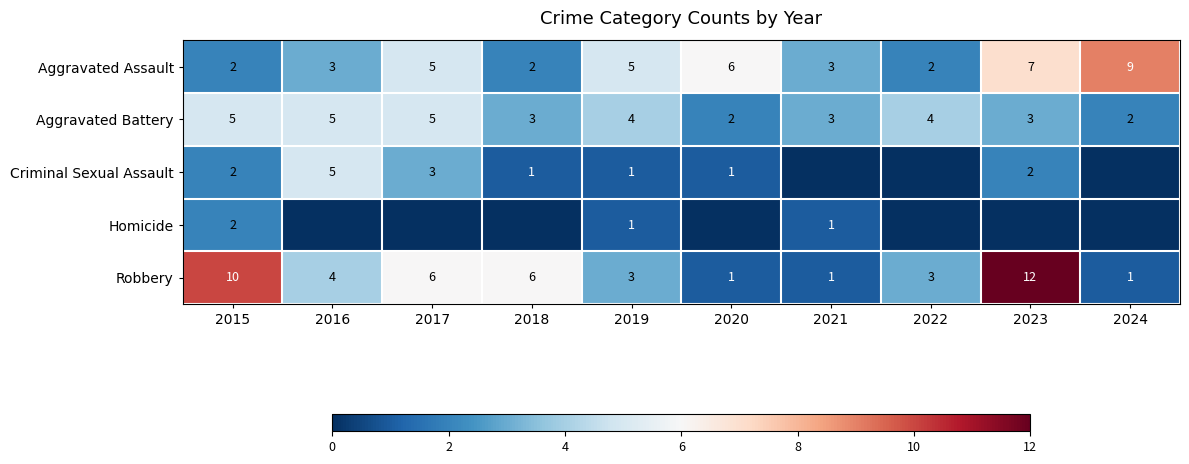

How many values in the Aggravated Assault series are below 5?

5